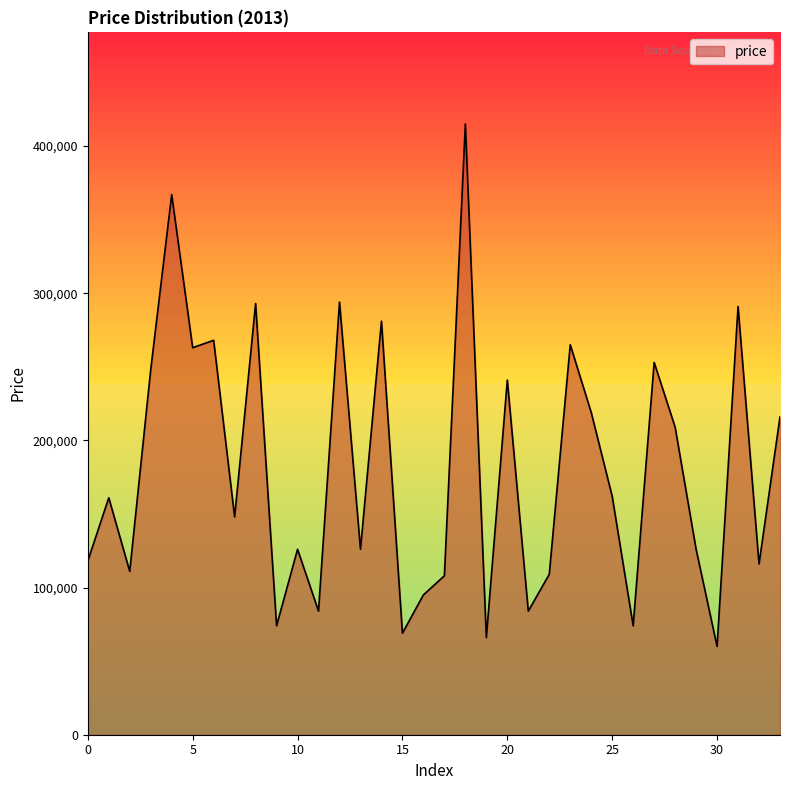

What is the difference between the maximum and minimum values?

355000